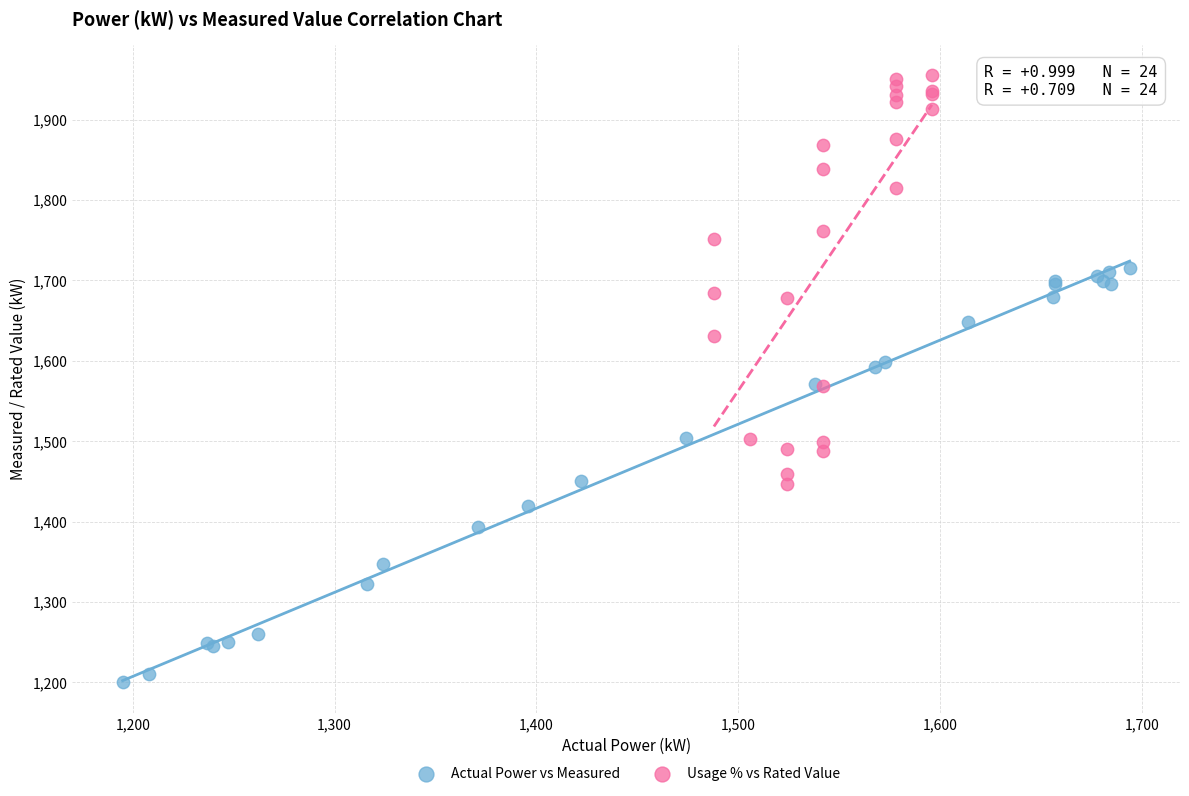

Which series has the largest Y range (max minus min)?

Actual Power vs Measured